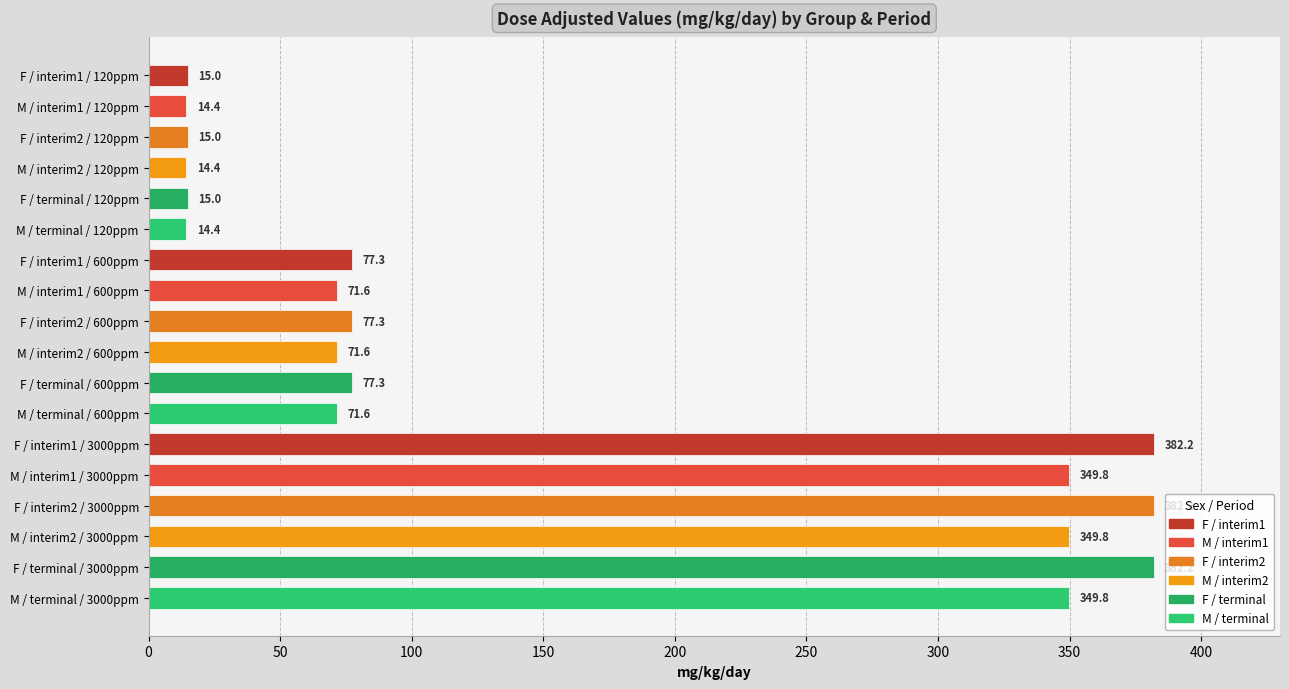

Which has a higher value, M / terminal / 120ppm or M / interim1 / 600ppm?

M / interim1 / 600ppm